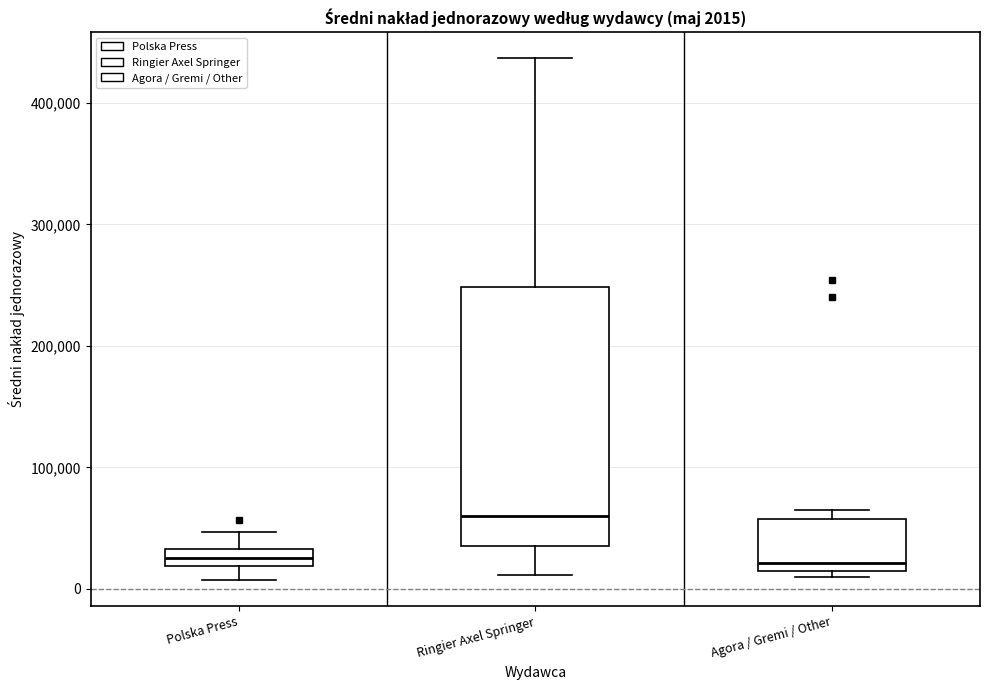

Which box is the tallest, from its lower edge to its upper edge?

Ringier Axel Springer